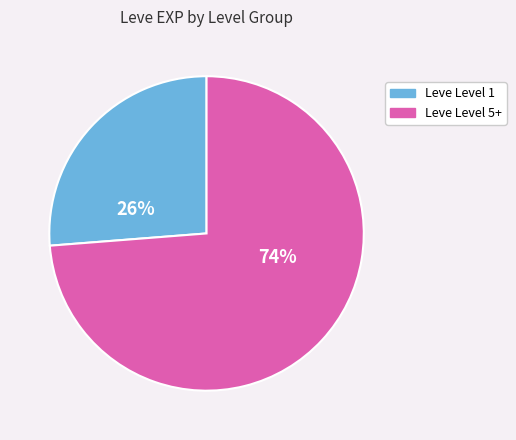

Is there any slice that represents more than half of the pie?

Yes